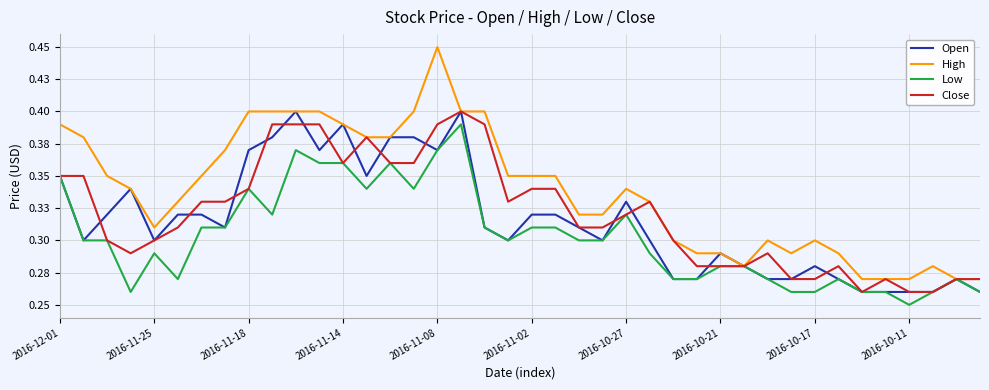

What is the highest value of the High series?

0.5